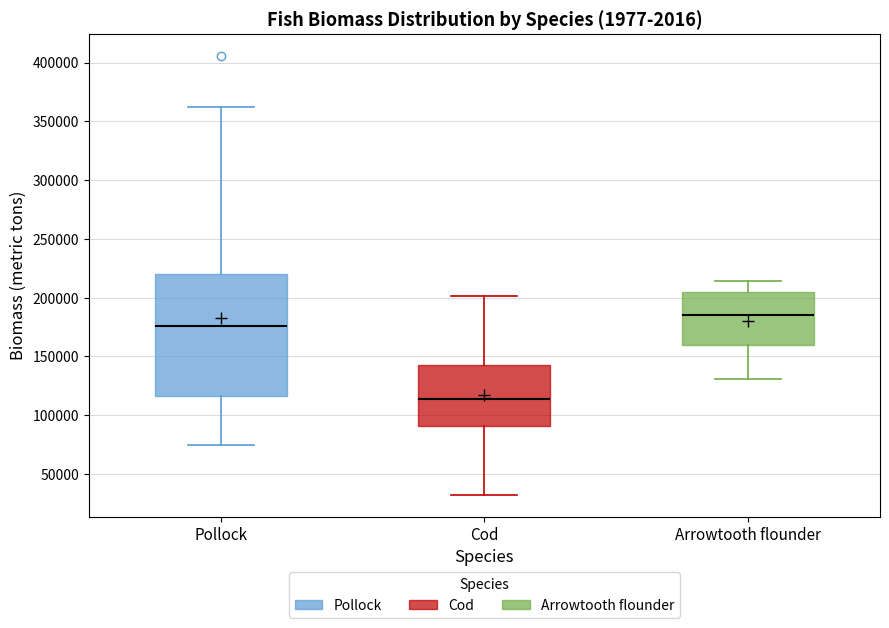

Comparing the boxes themselves (not the whiskers), which one is the tallest?

Pollock